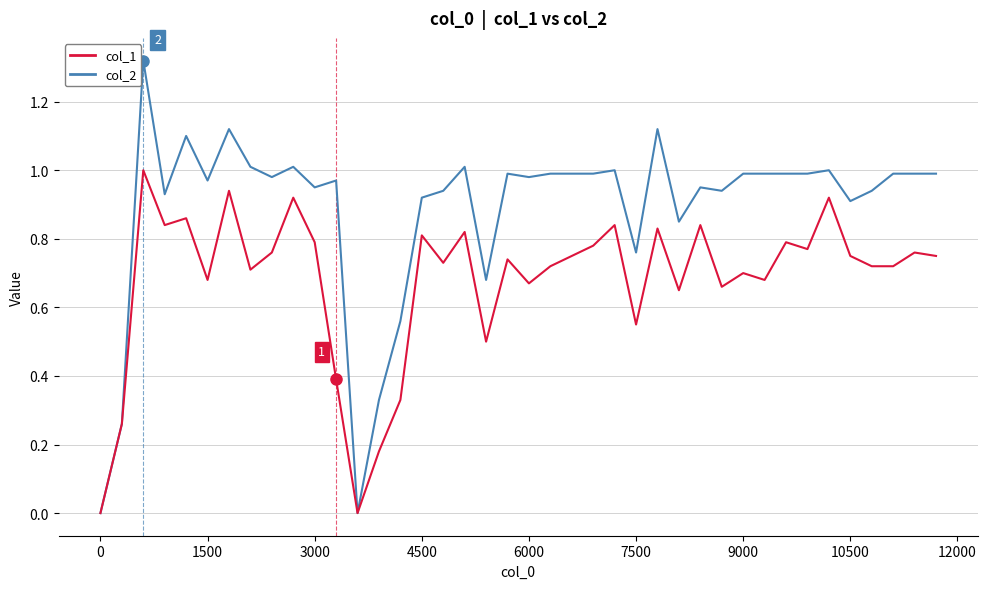

Does the chart display data point markers on the line(s)?

No